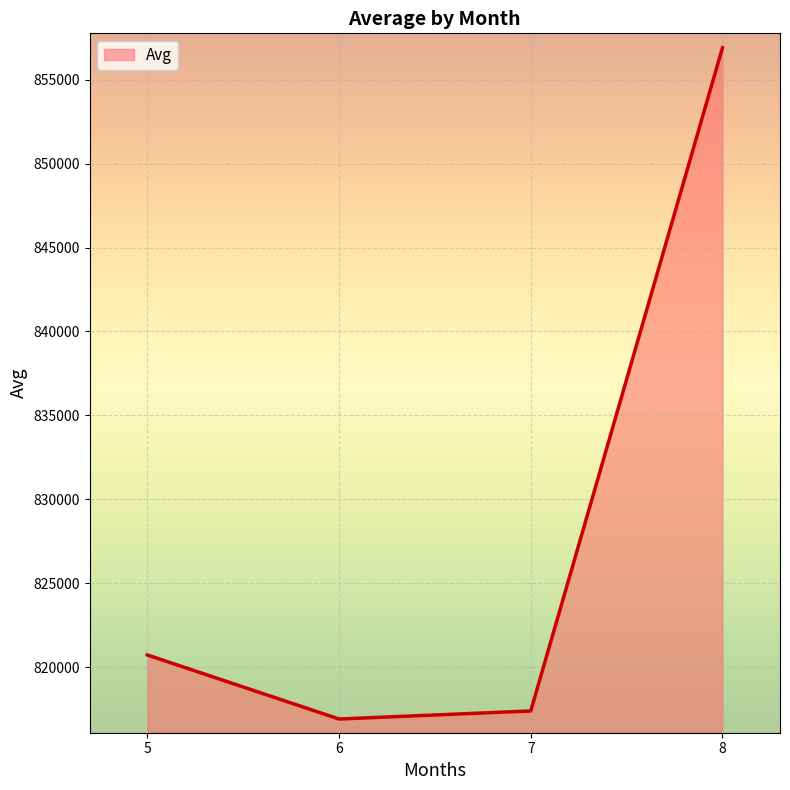

List the labels in order of value, smallest first.

6, 7, 5, 8